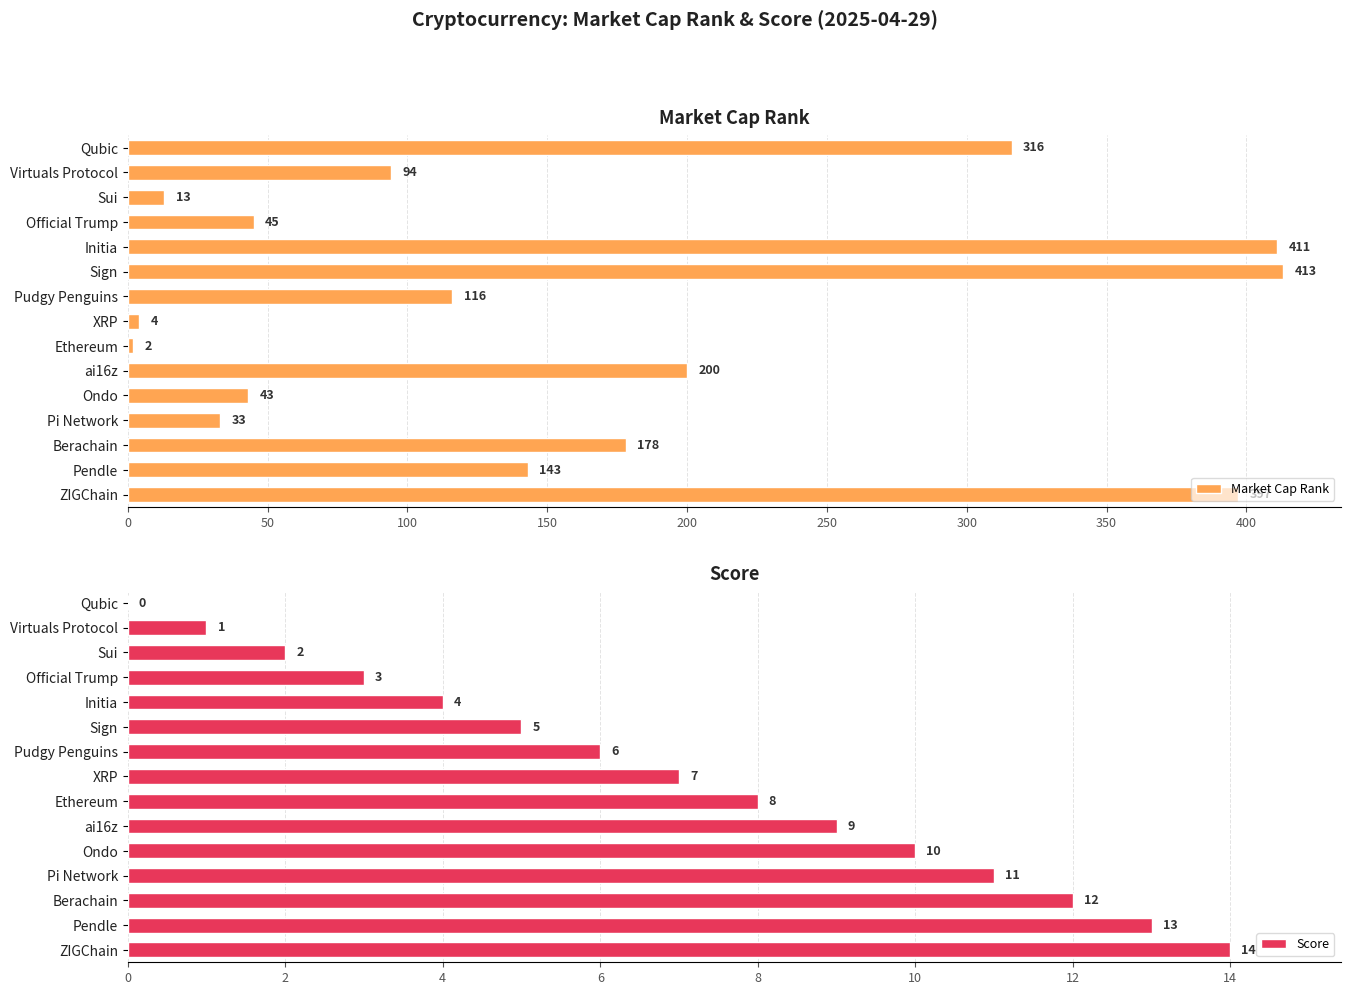

What is the average value of the Market Cap Rank series?

161